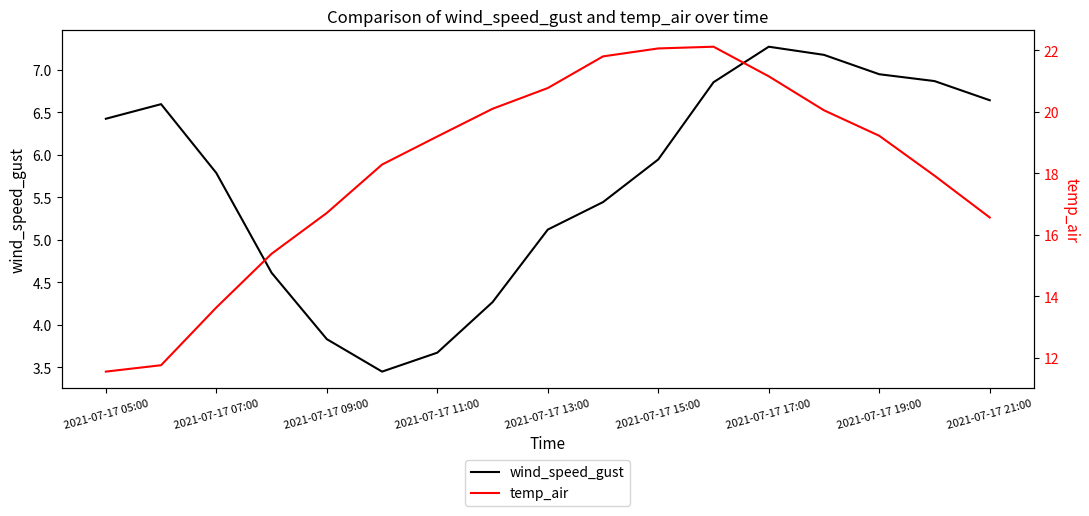

Reading right to left, what are all the values shown in this chart?

wind_speed_gust: 6.6	6.9	6.9	7.2	7.3	6.9	5.9	5.4	5.1	4.3	3.7	3.4	3.8	4.6	5.8	6.6	6.4
temp_air: 16.6	17.9	19.2	20.0	21.2	22.1	22.1	21.8	20.8	20.1	19.2	18.3	16.7	15.4	13.6	11.8	11.6